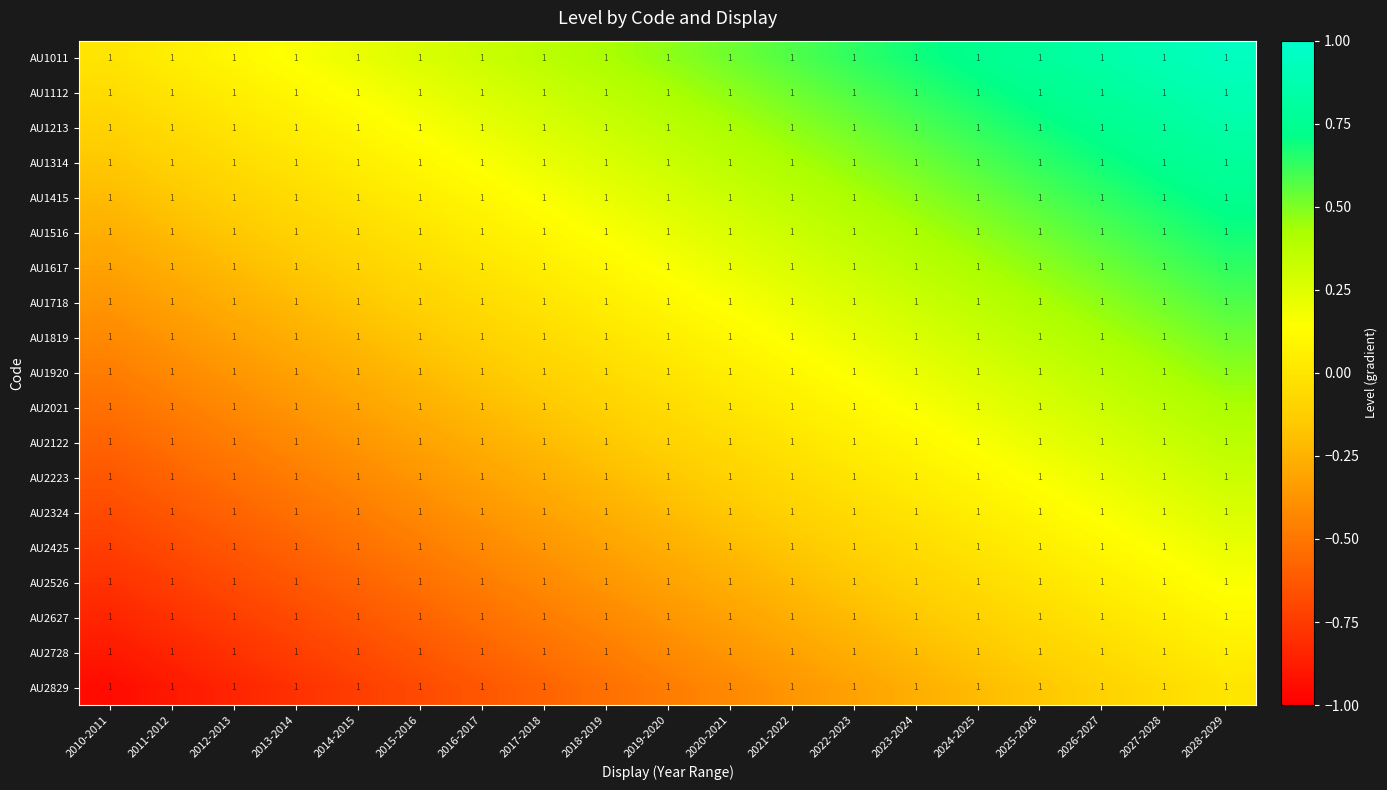

Which category has the lowest value in the AU1415 series?

2010-2011